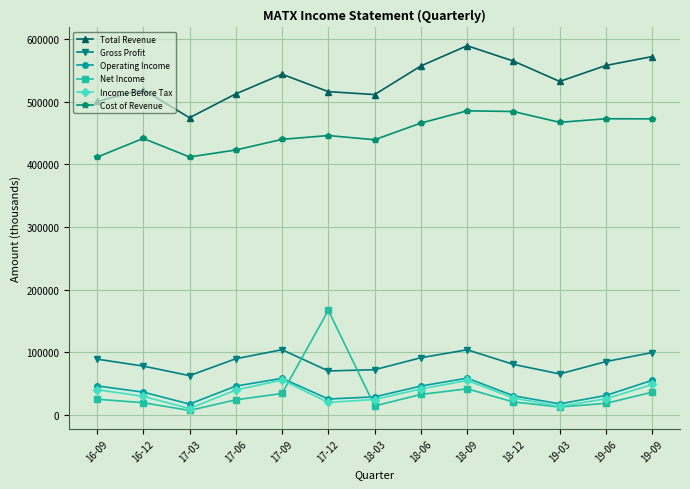

What are all the series names shown in the legend?

Total Revenue, Gross Profit, Operating Income, Net Income, Income Before Tax, Cost of Revenue